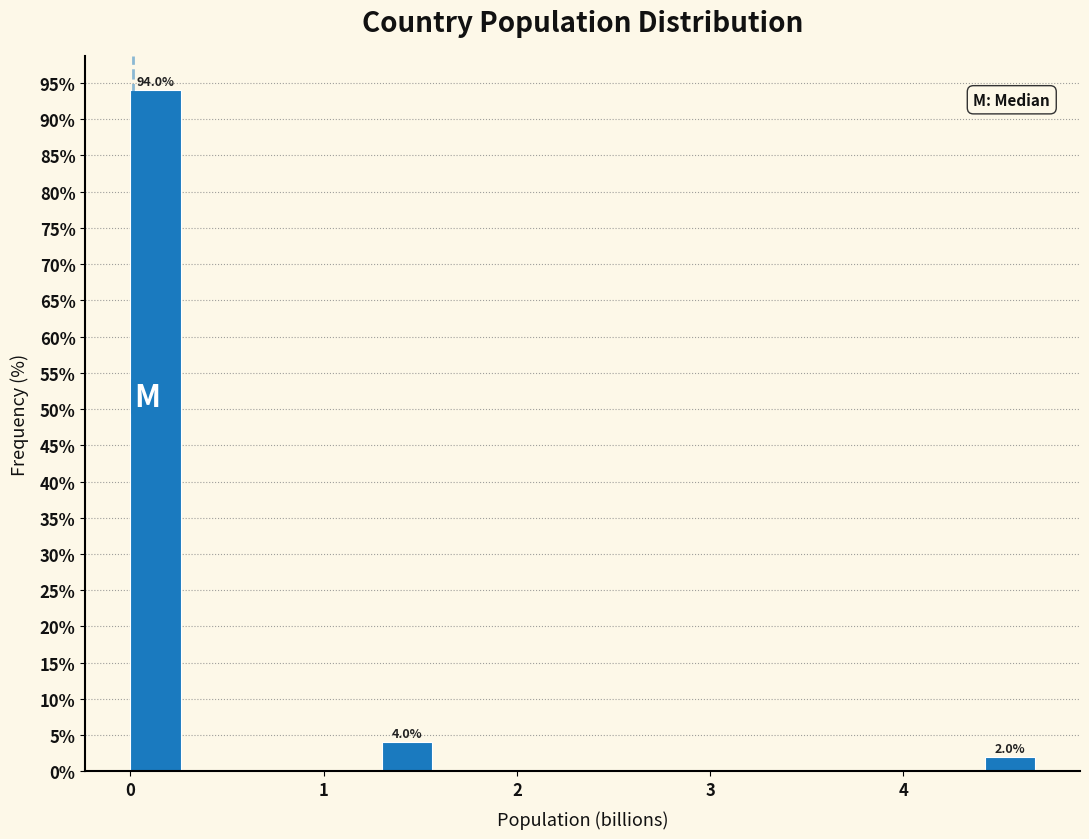

Around what value on the x-axis is the tallest bar? Give the approximate position of its centre, as read against the axis.

0.1